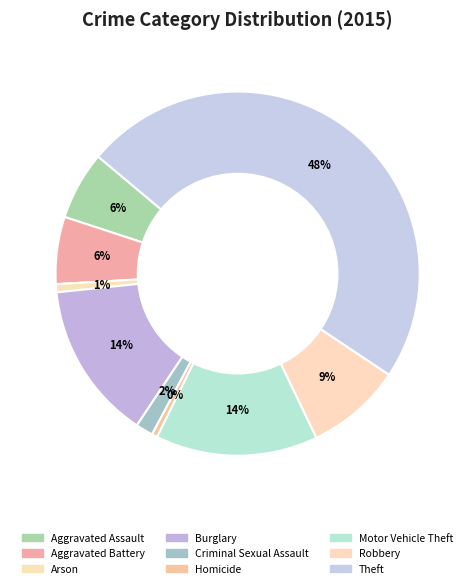

To the nearest percent, what is the difference between the Aggravated Assault and Theft slice percentages?

42%